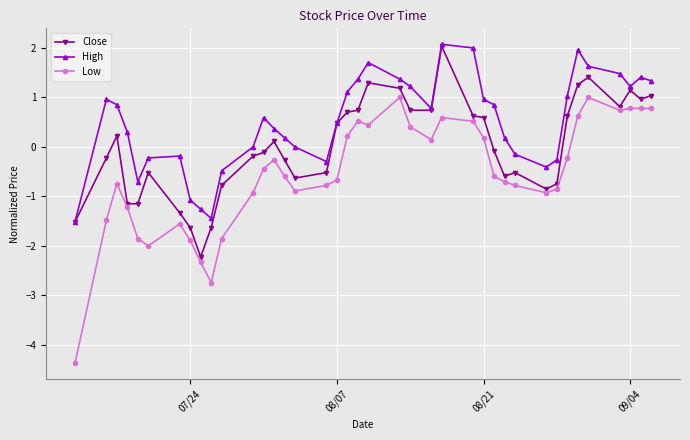

What is the minimum value for Close?

-2.2